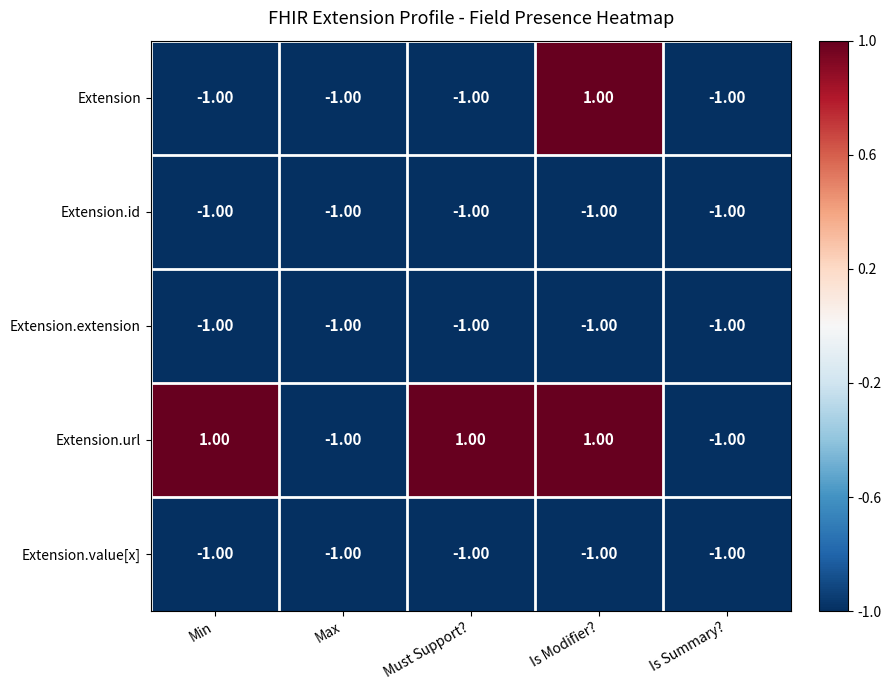

What is the sum of all Extension.value[x] values?

-5